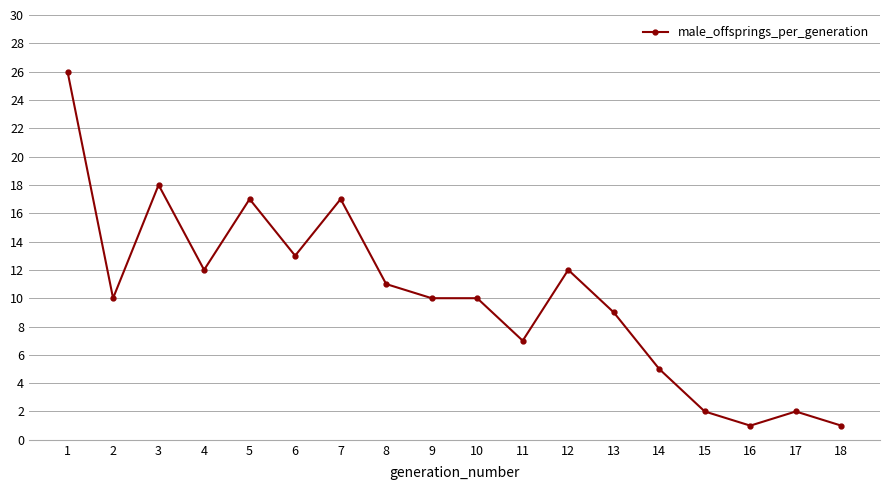

Reading left to right, transcribe all the data shown in this chart.

26	10	18	12	17	13	17	11	10	10	7	12	9	5	2	1	2	1